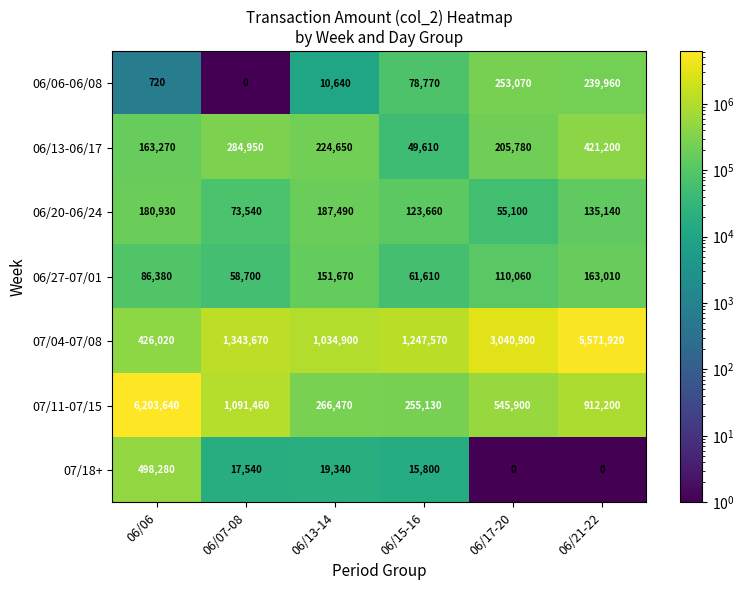

At which category is the sum across all series the highest?

06/06